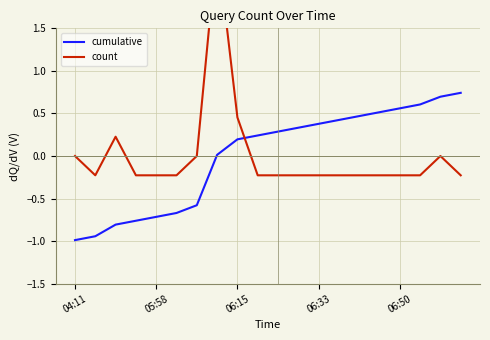

What are all the series names shown in the legend?

cumulative, count